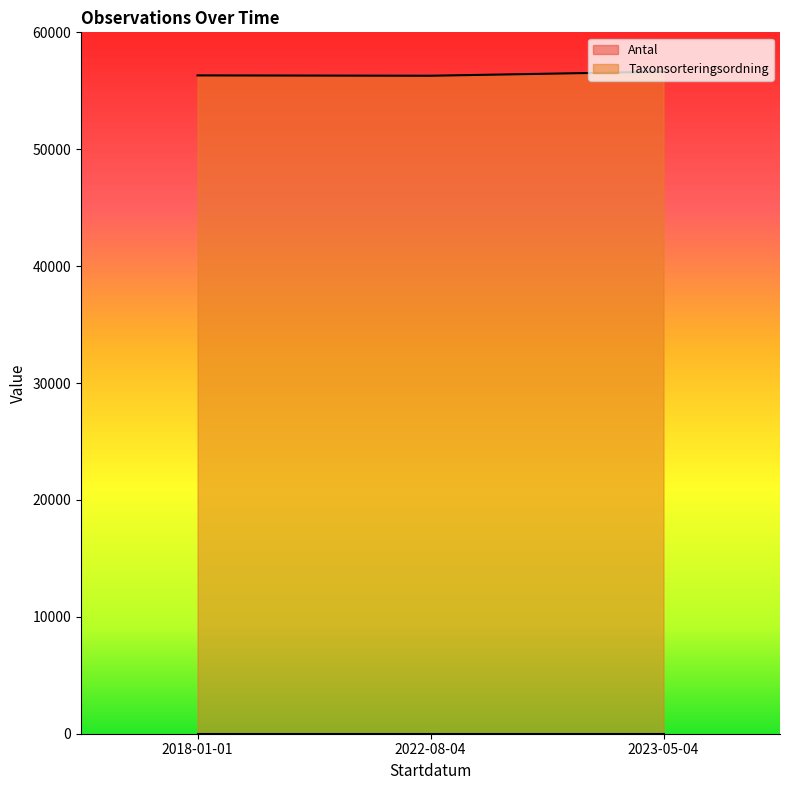

Count the number of values greater than 56315.

1